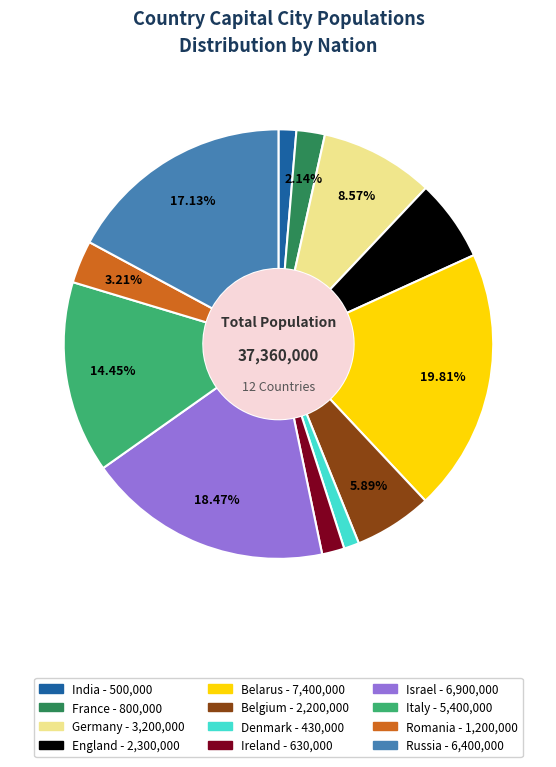

To the nearest percent, what portion does Ireland represent?

2%